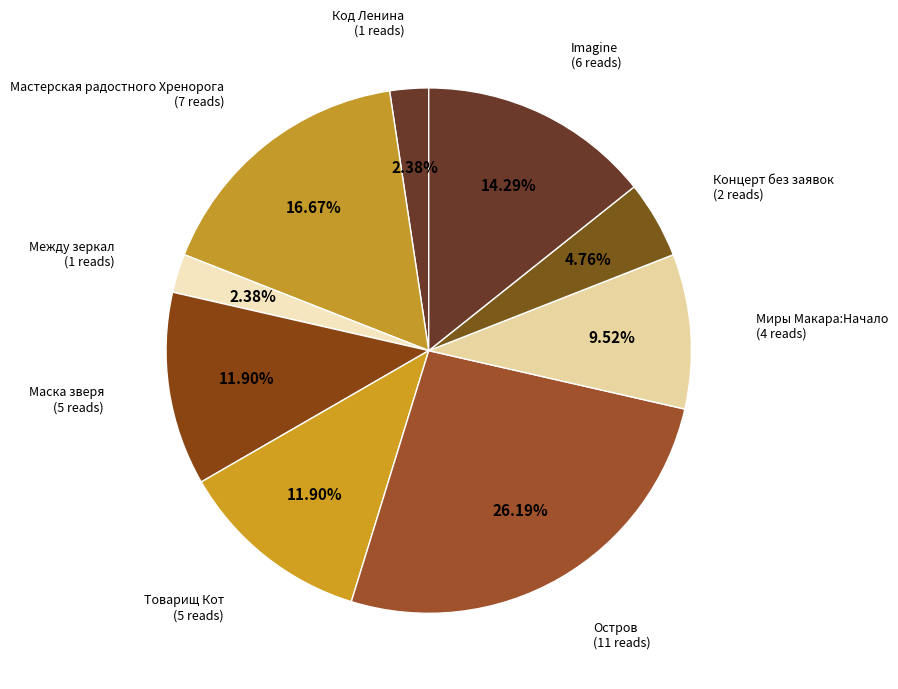

How many segments does this pie chart have?

9